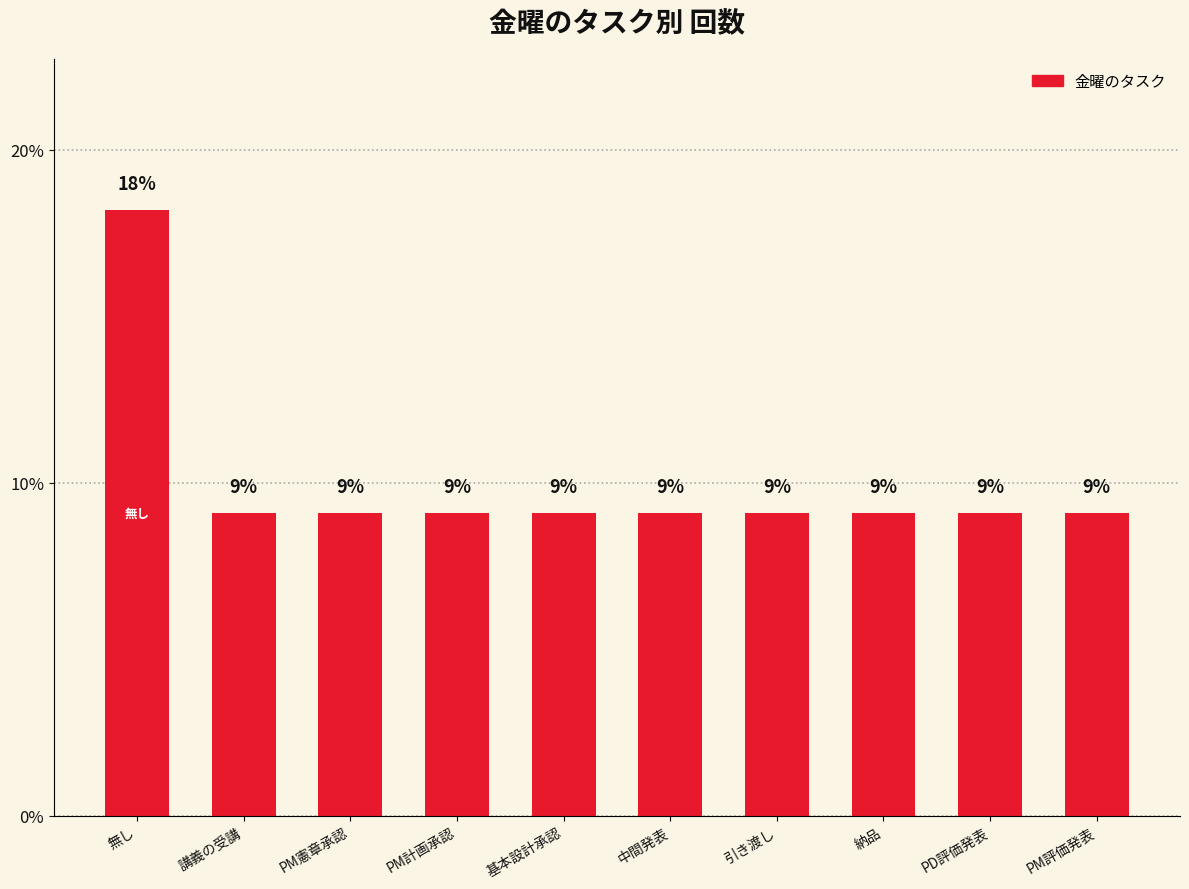

Is it true that the value at PM憲章承認 is 9.1?

True